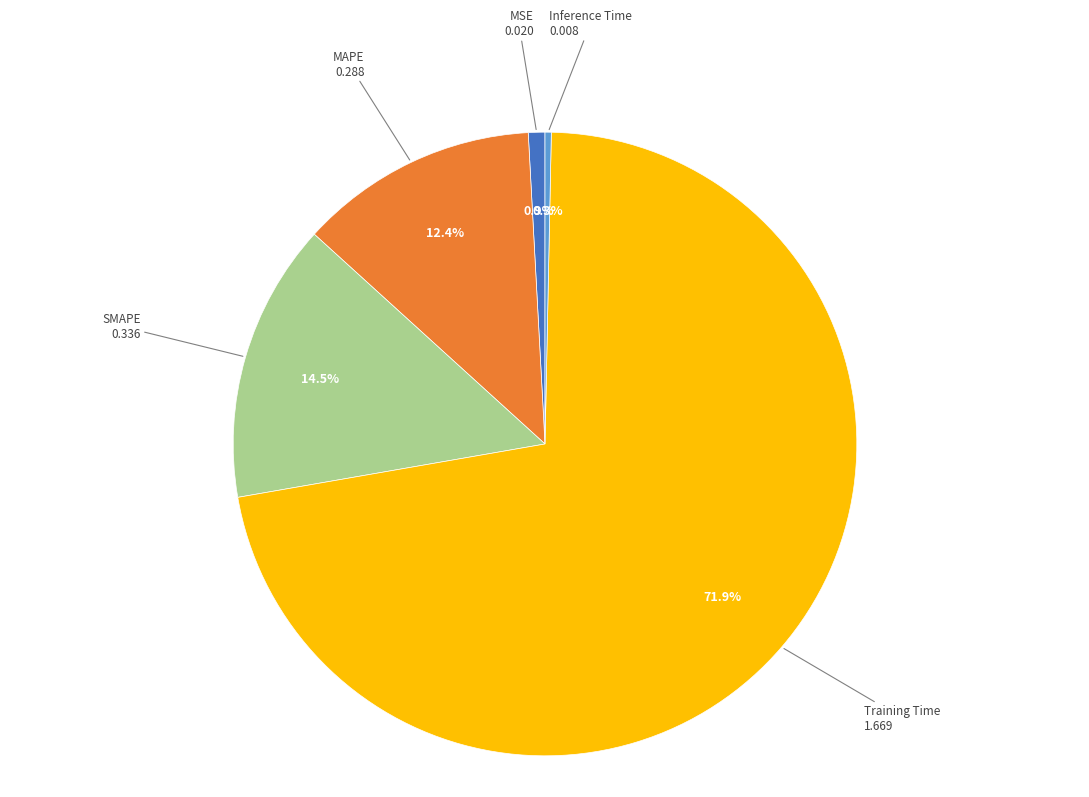

Between Inference Time and SMAPE, which is larger?

SMAPE